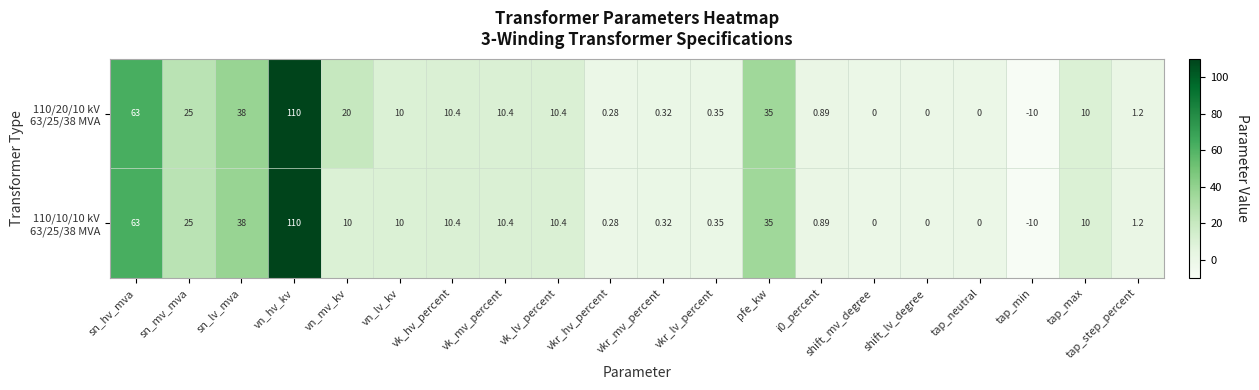

Which category has the highest value across all series?

vn_hv_kv